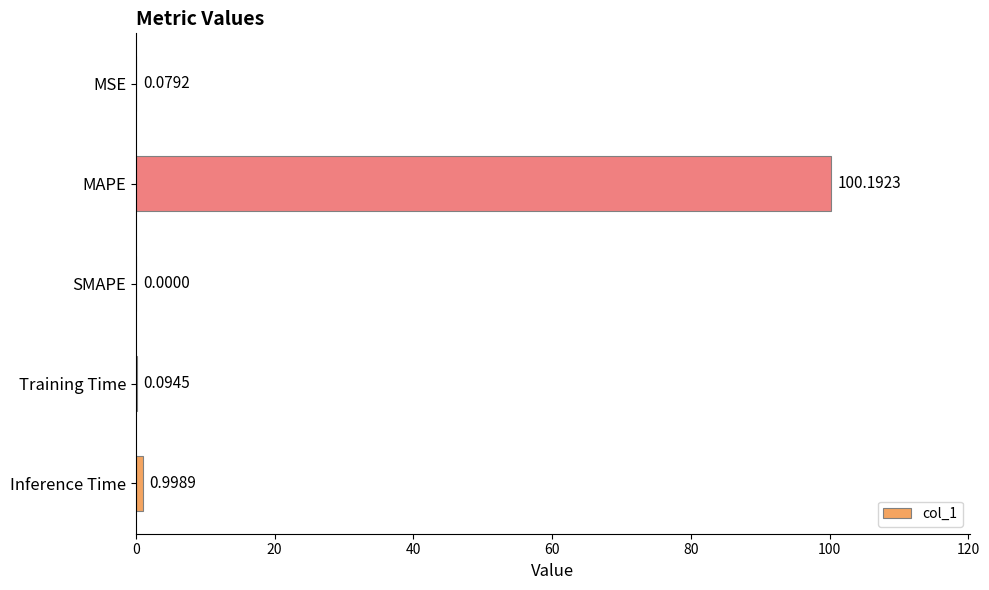

What is the sum of the values at Training Time and MAPE?

100.3